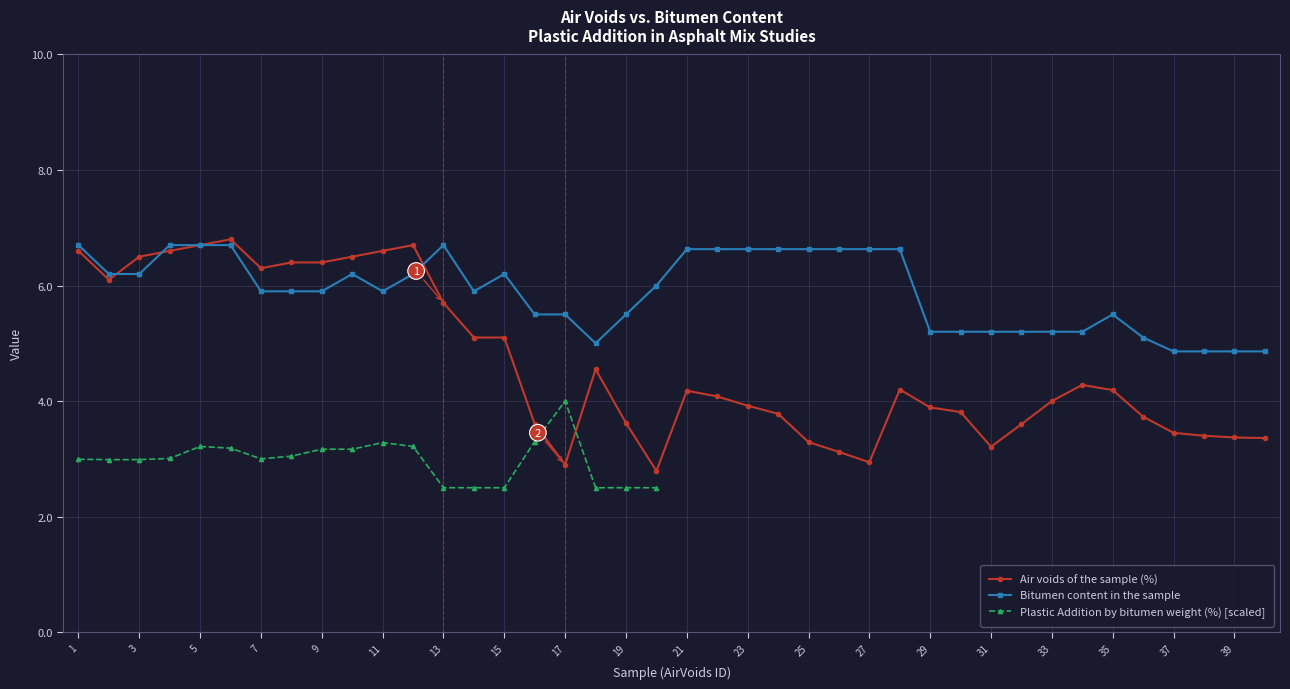

Which series has the largest range (max minus min)?

Air voids of the sample (%)